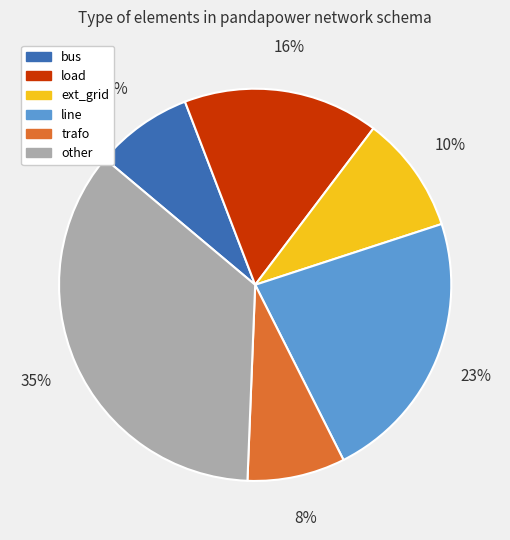

Do trafo and ext_grid together represent more than half of the pie?

No